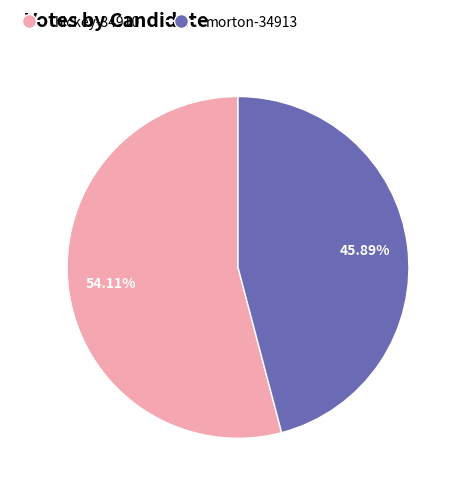

The hickey-34910 slice represents 54% of the pie. True or false?

True